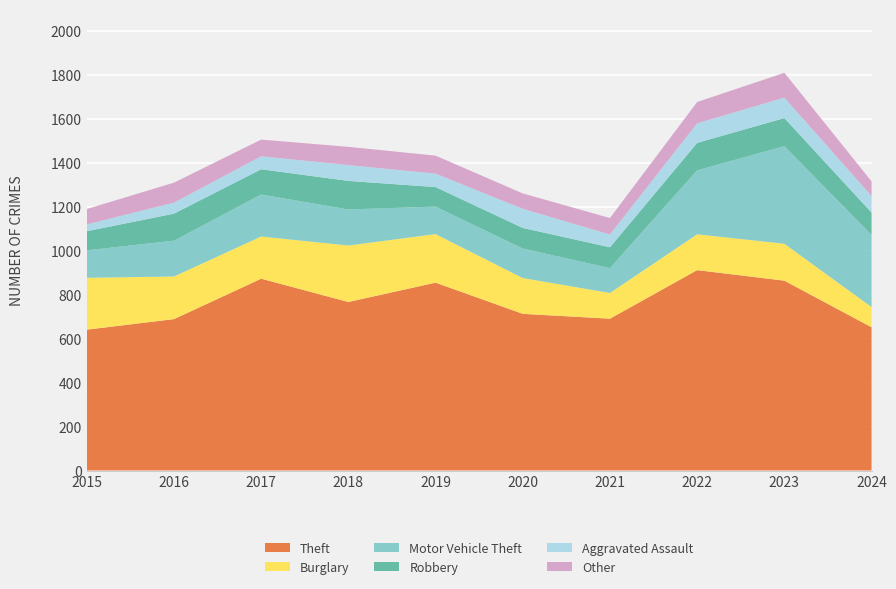

Reading left to right, list all the values displayed in this chart.

Theft: 2015=641	2016=689	2017=873	2018=767	2019=855	2020=713	2021=691	2022=912	2023=864	2024=652
Burglary: 2015=236	2016=194	2017=192	2018=257	2019=221	2020=163	2021=117	2022=163	2023=168	2024=92
Motor Vehicle Theft: 2015=125	2016=163	2017=191	2018=164	2019=125	2020=134	2021=113	2022=291	2023=444	2024=328
Robbery: 2015=87	2016=123	2017=115	2018=130	2019=89	2020=94	2021=95	2022=125	2023=128	2024=102
Aggravated Assault: 2015=31	2016=50	2017=59	2018=72	2019=61	2020=87	2021=58	2022=89	2023=93	2024=75
Other: 2015=70	2016=91	2017=76	2018=83	2019=82	2020=70	2021=75	2022=97	2023=113	2024=67